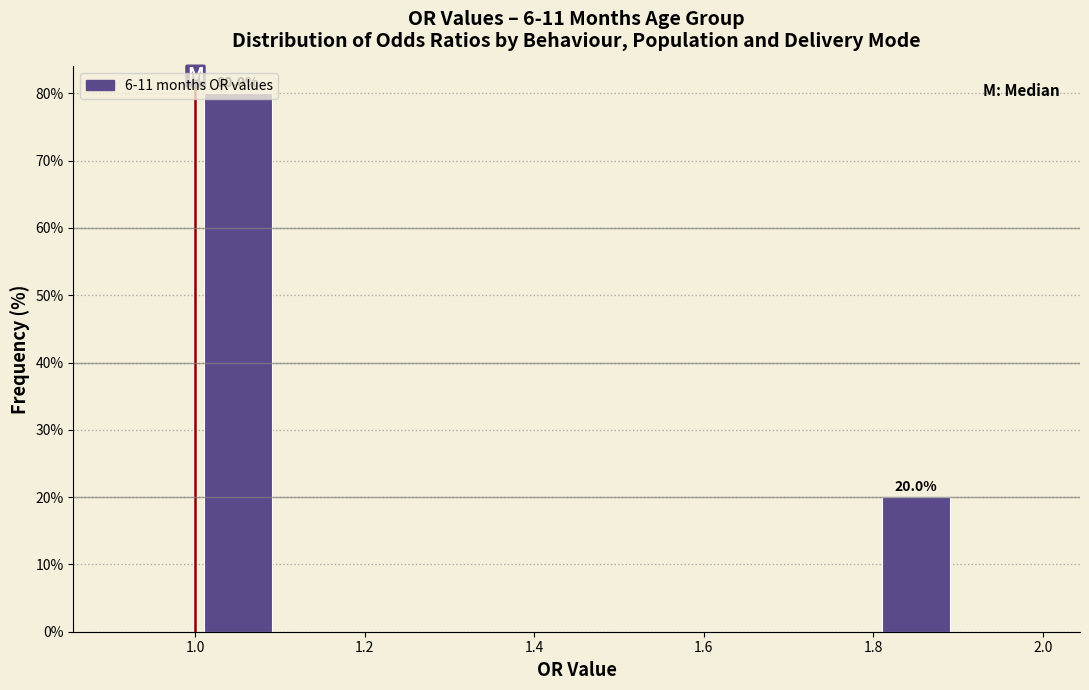

Which range on the x-axis has the tallest bar?

1.0 to 1.1